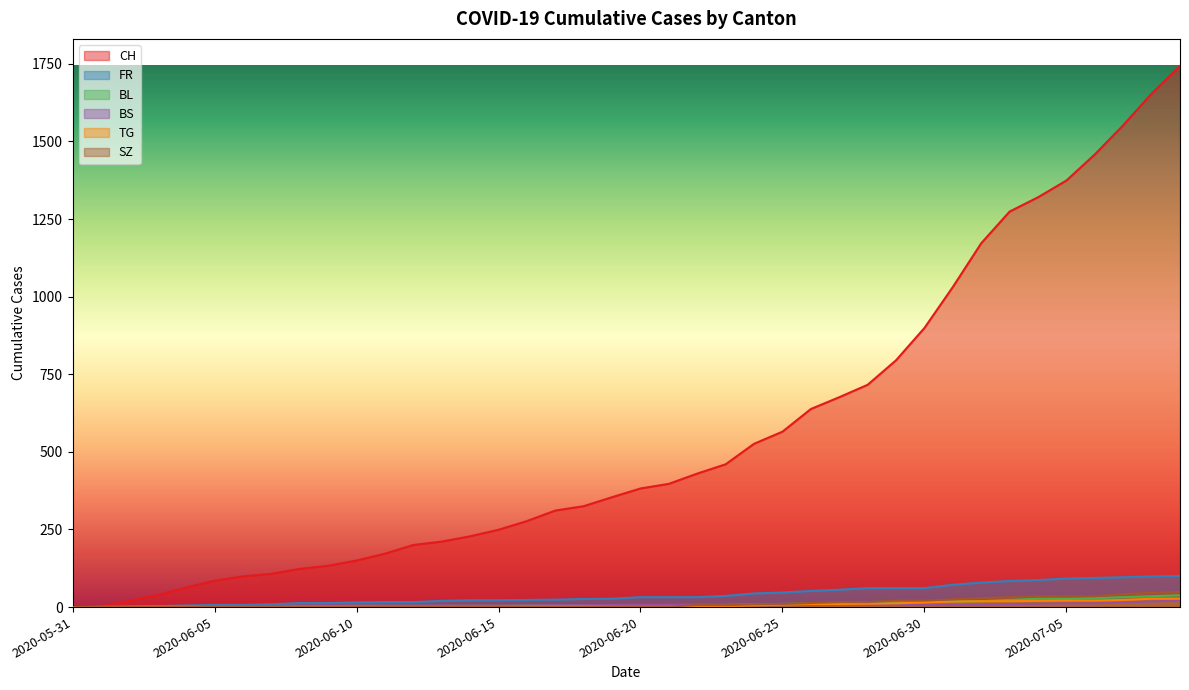

Which series has the widest spread of values?

CH